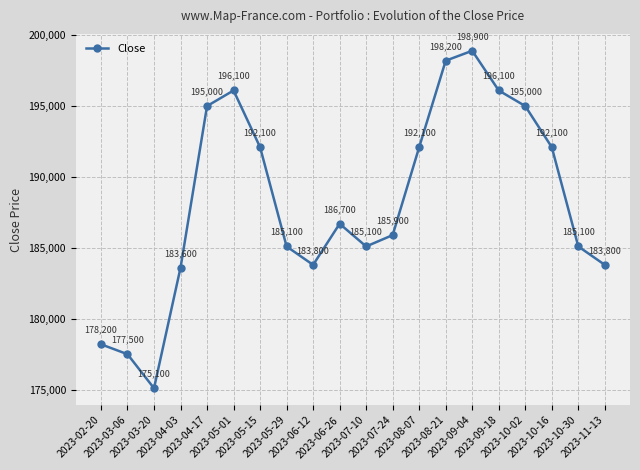

What is the change in value from 2023-07-24 to 2023-09-04?

+13000